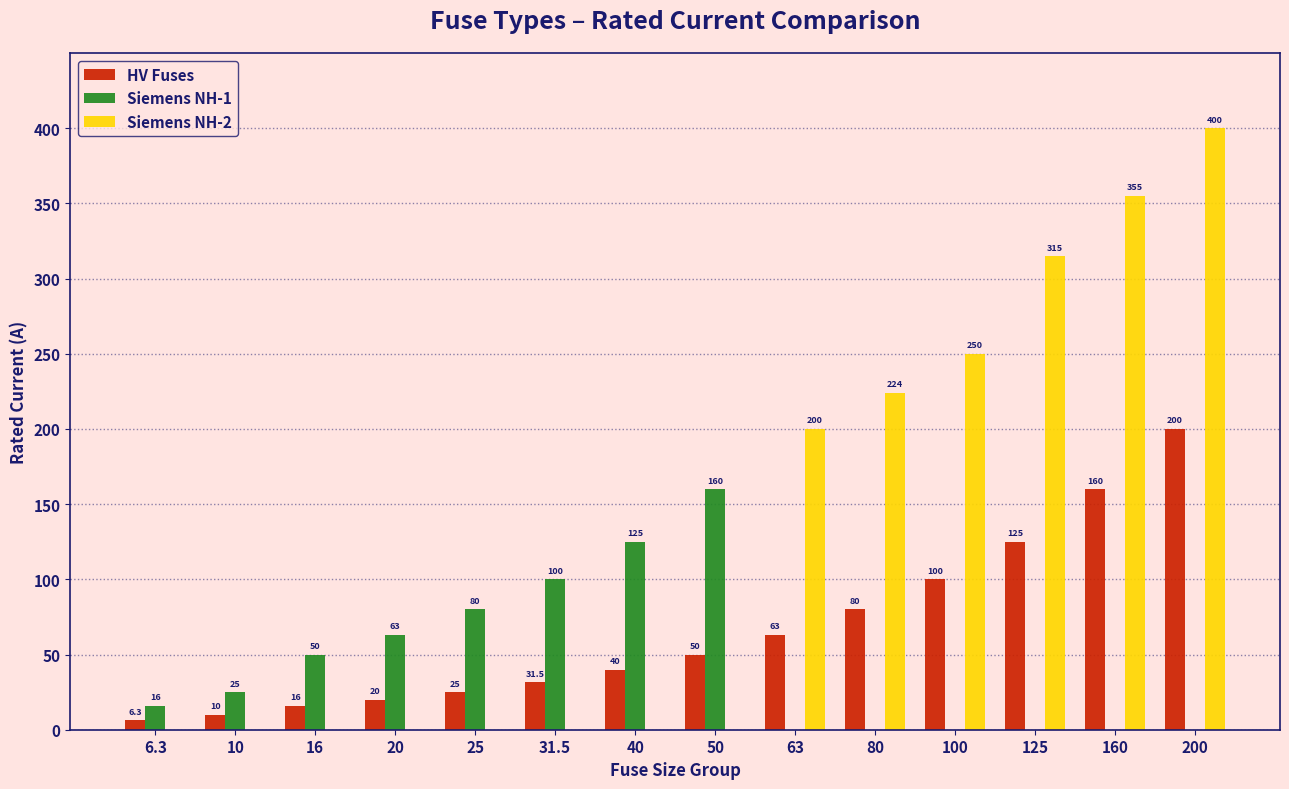

How many groups of bars are there?

14